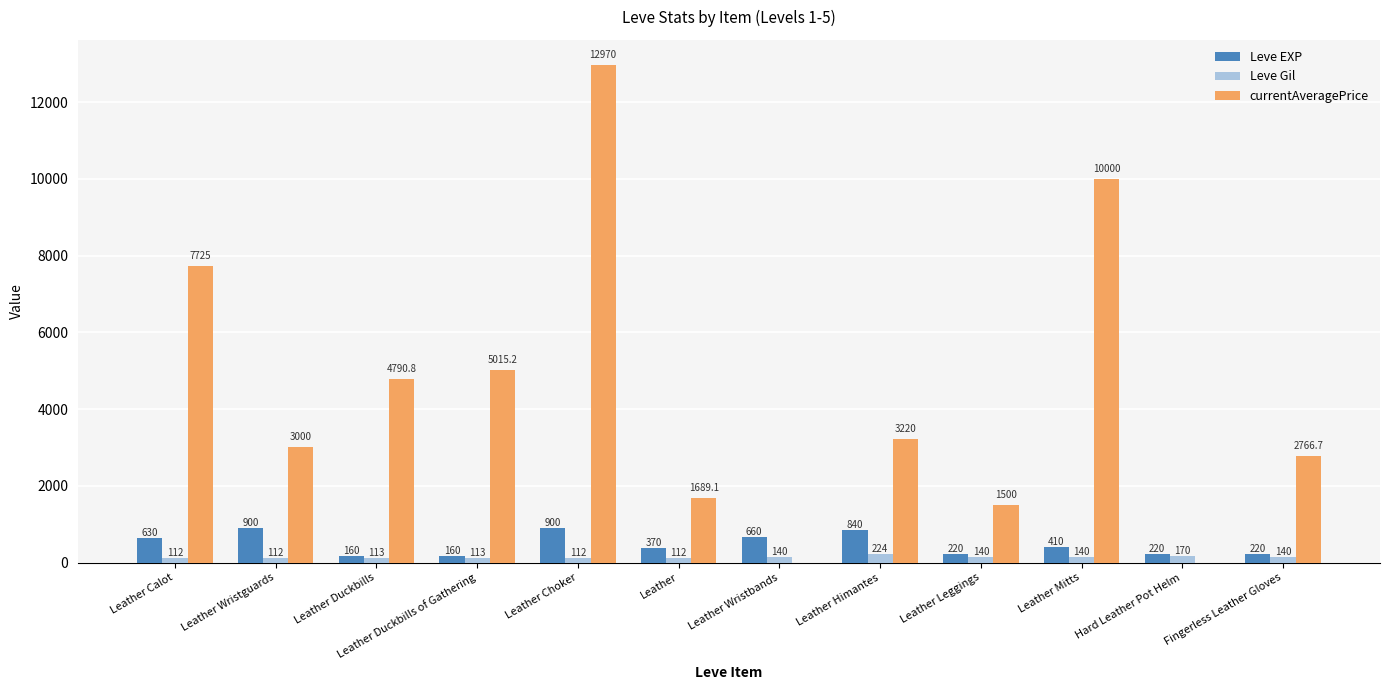

Which series has the largest total across all categories?

currentAveragePrice